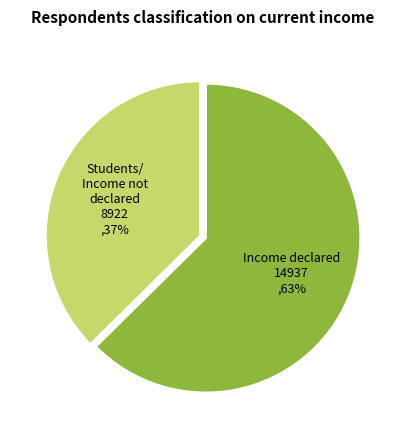

Which slice is the largest?

Income declared